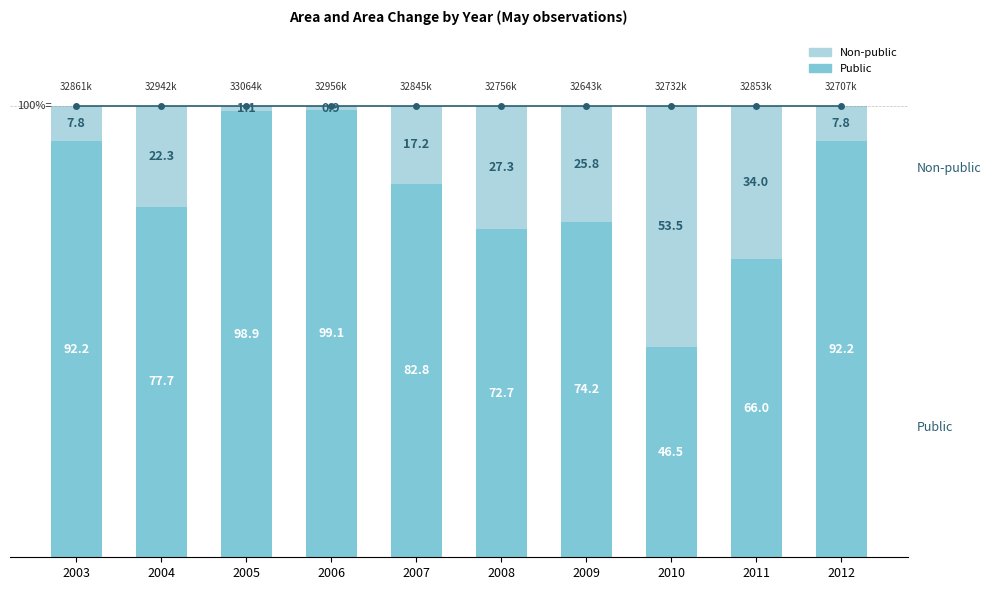

What is the difference between the maximum and minimum values in the Public series?

52.6